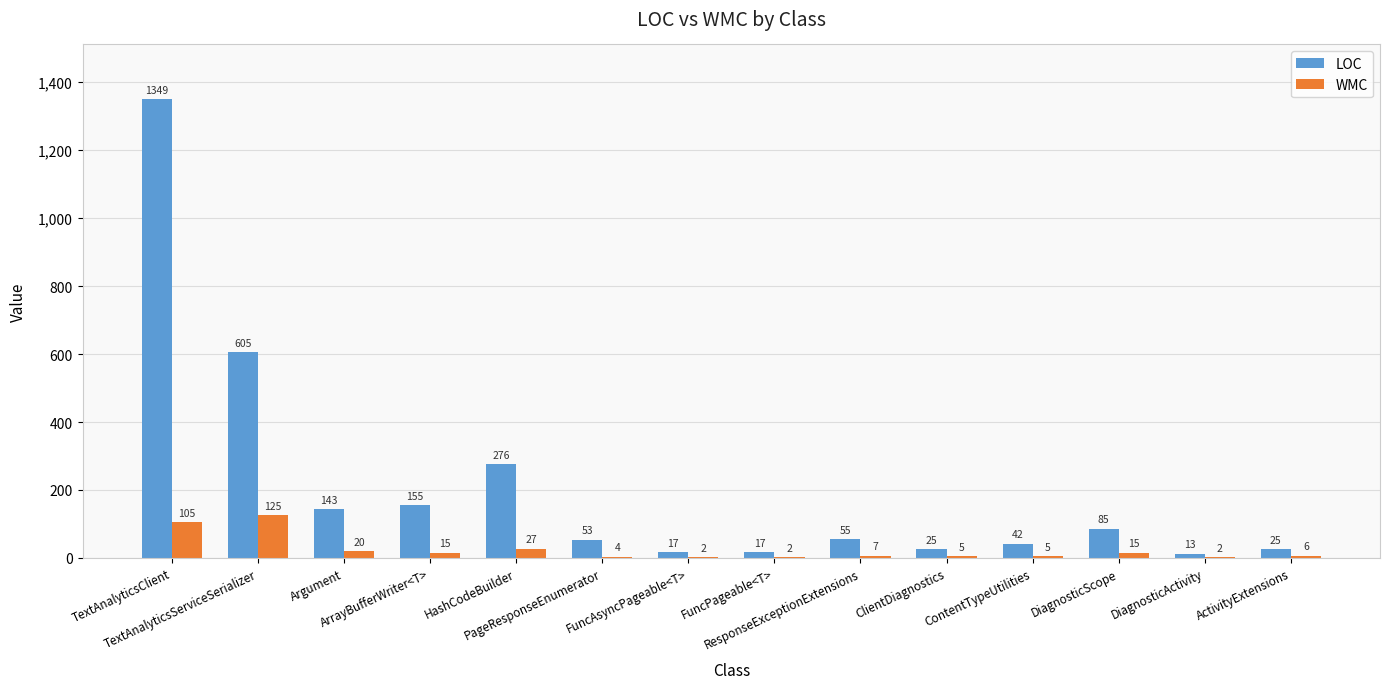

Which label corresponds to the largest value in the chart?

TextAnalyticsClient